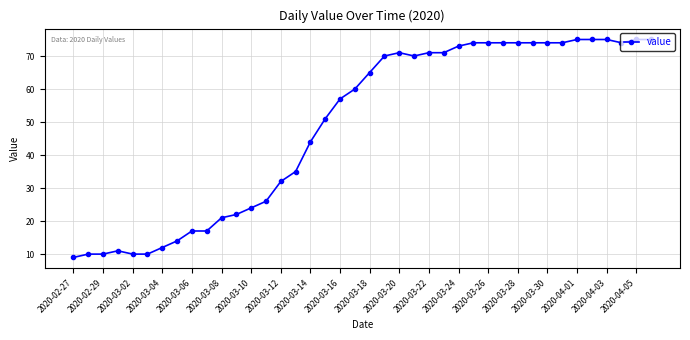

Does the chart have visible grid lines?

Yes